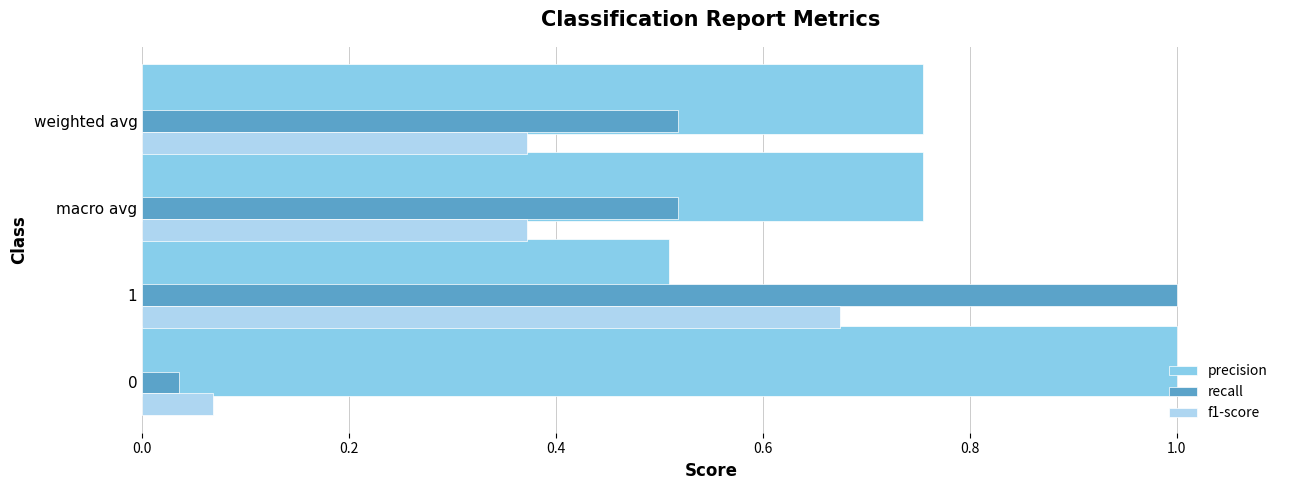

What are all the series names shown in the legend?

precision, recall, f1-score